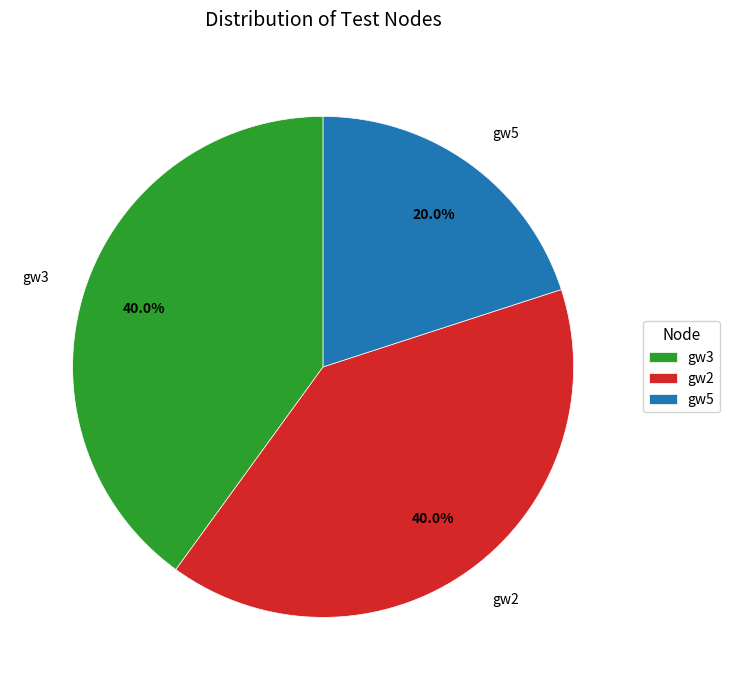

To the nearest percent, what is the difference between the gw3 and gw5 slice percentages?

20%